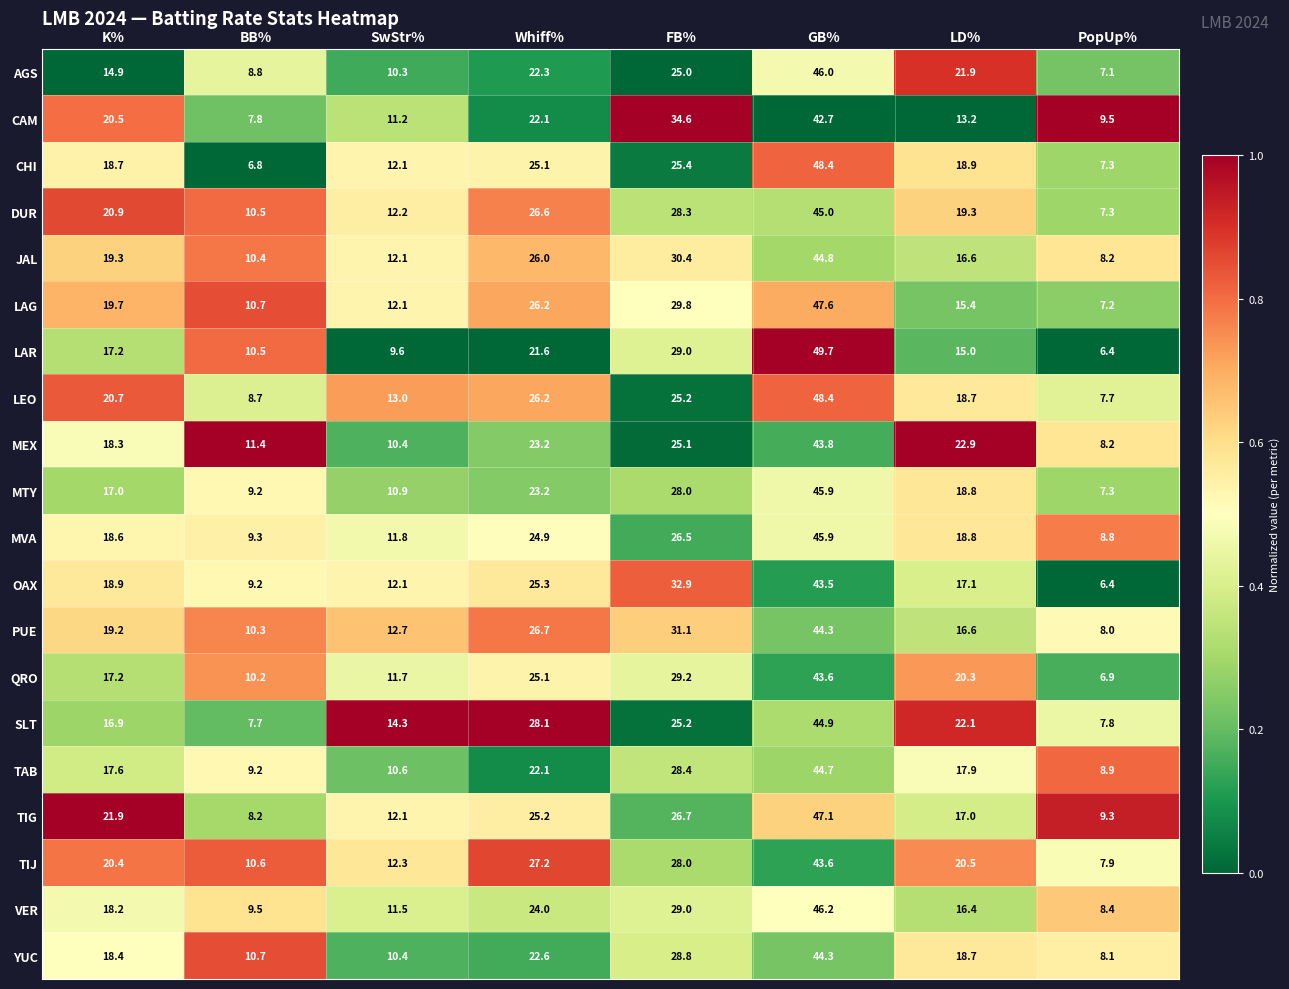

Count the number of categories in the chart.

8